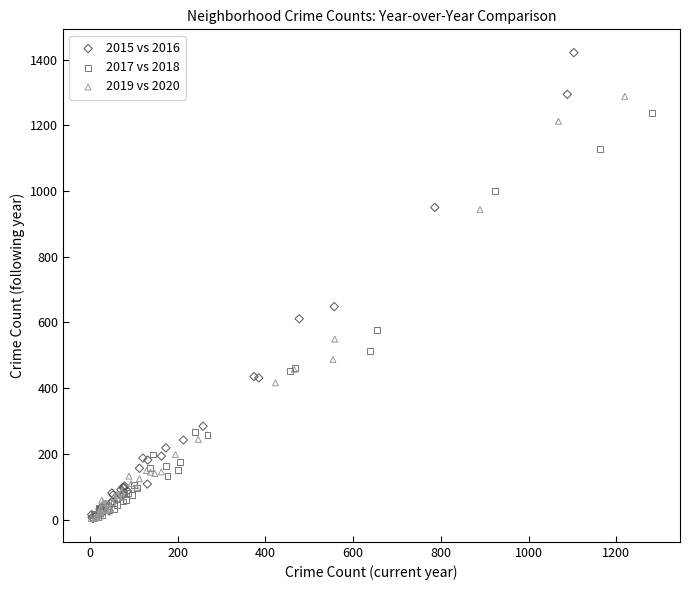

Which series reaches the maximum Y coordinate?

2015 vs 2016